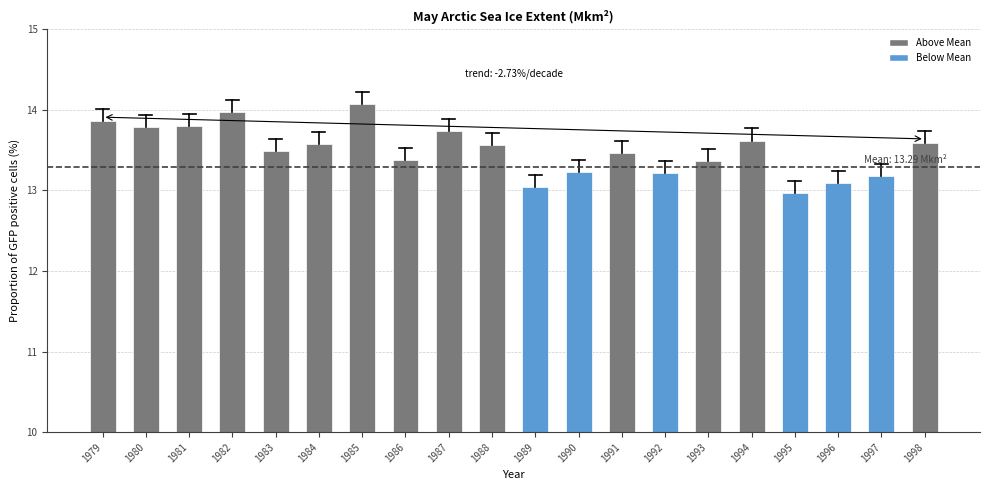

Read the value at 1984.

13.6